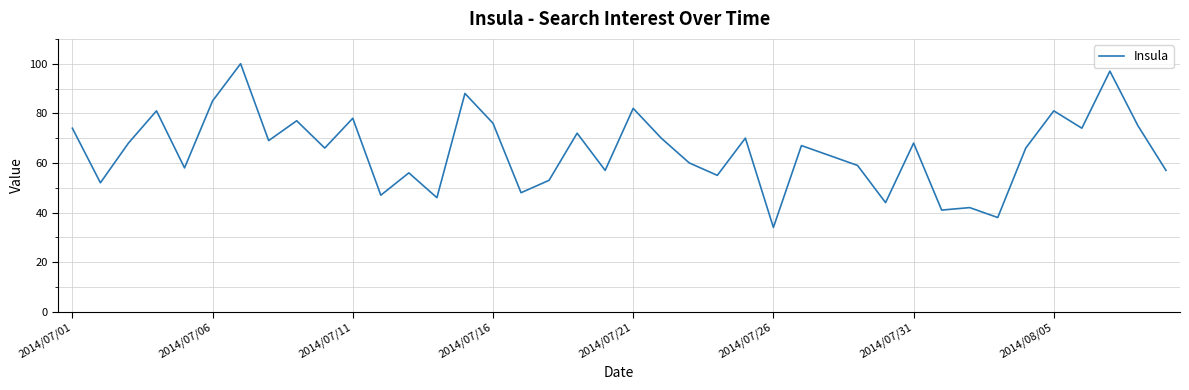

What is the minimum value shown in the chart?

34